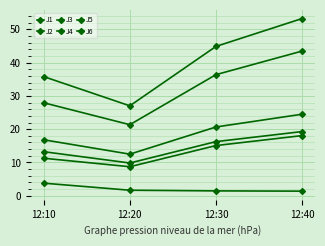

How many series are shown in this chart?

6